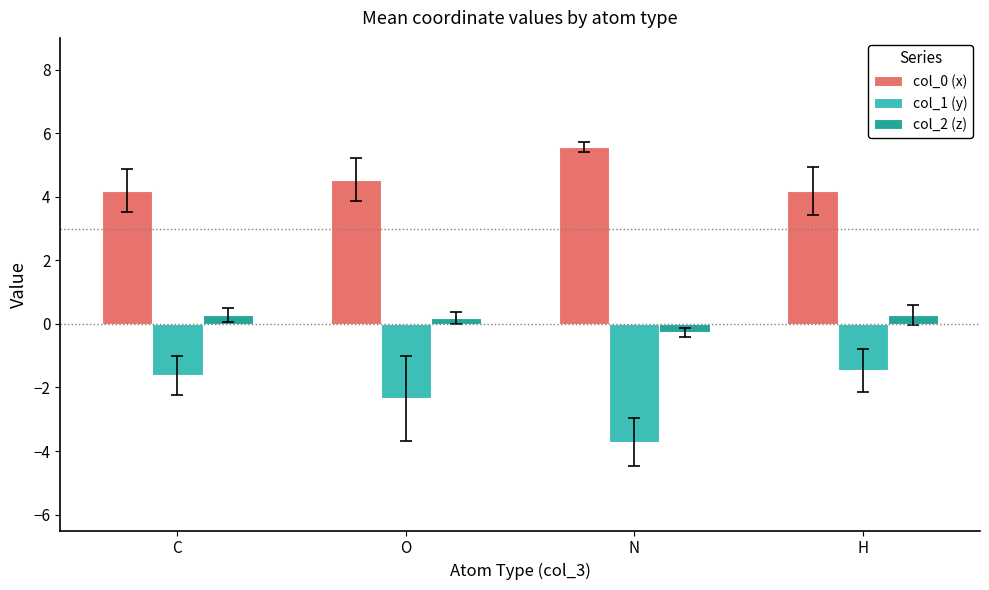

Is the value of col_2 (z) at O greater than the value of col_0 (x) at O?

No